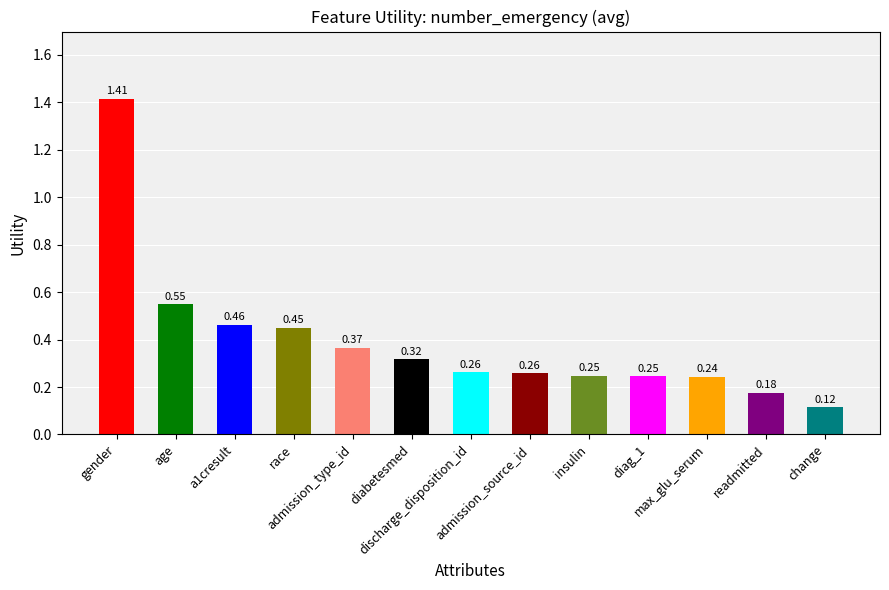

Between admission_source_id and age, which is larger?

age